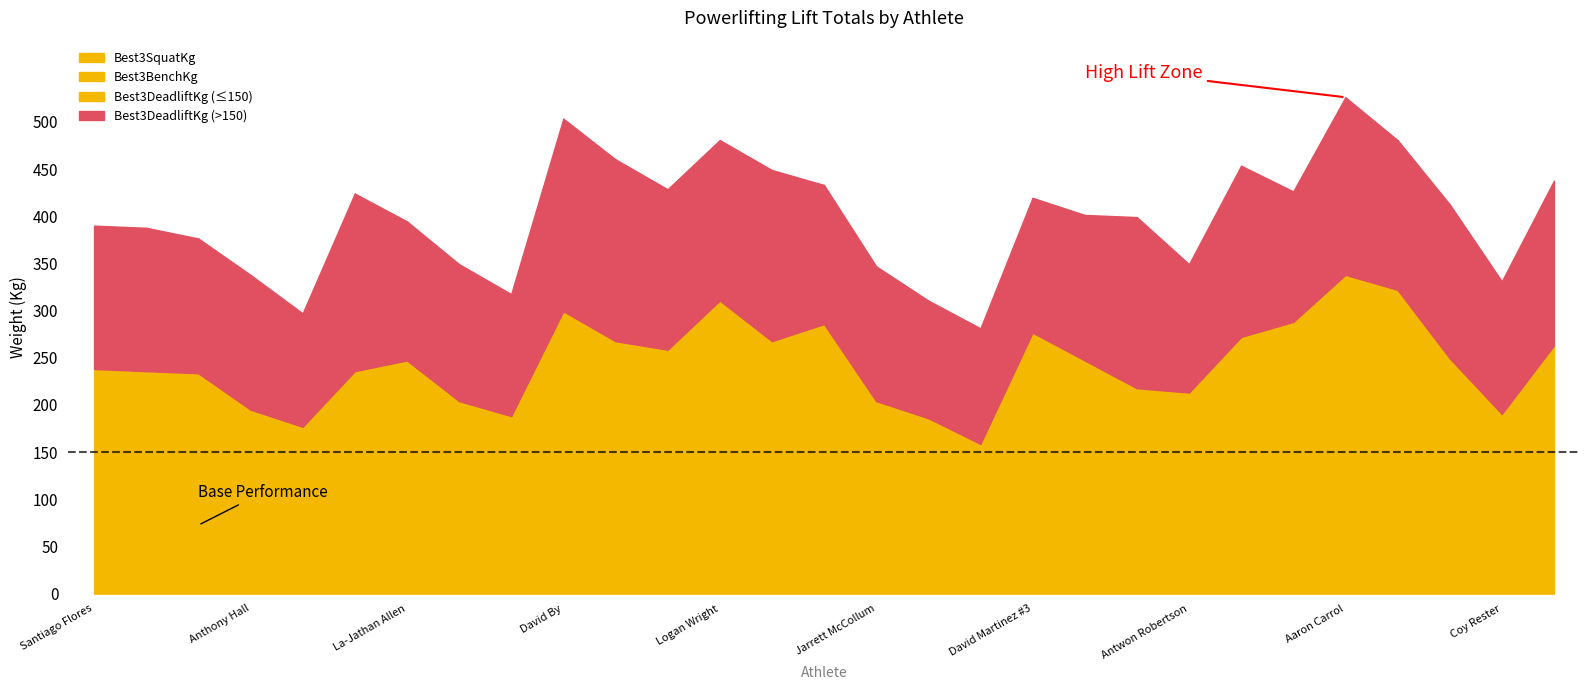

How many values in the Best3DeadliftKg series exceed 151?

15